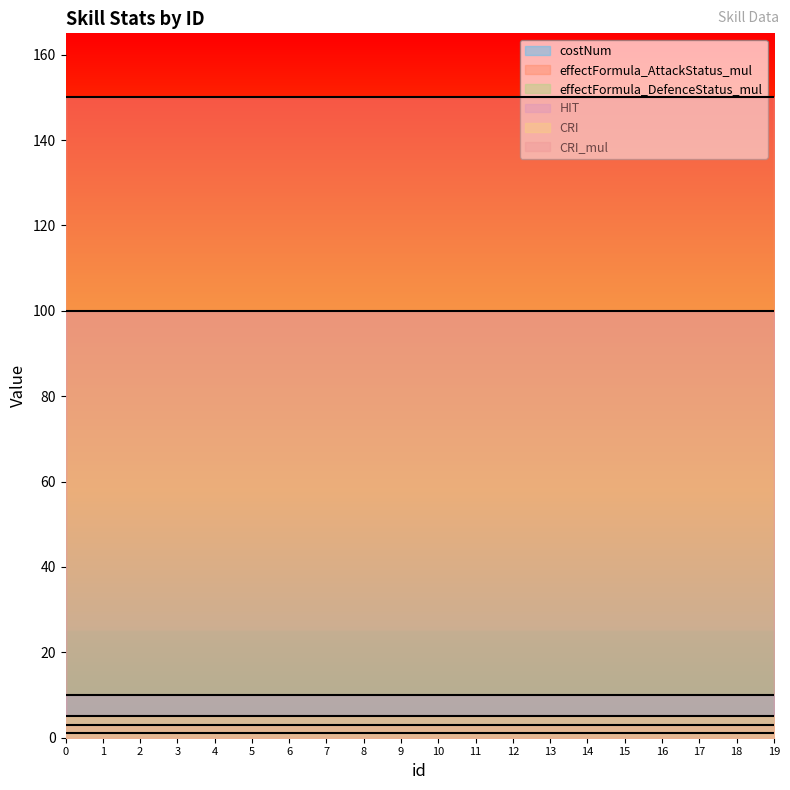

What is the difference between the highest and lowest values at 5?

149